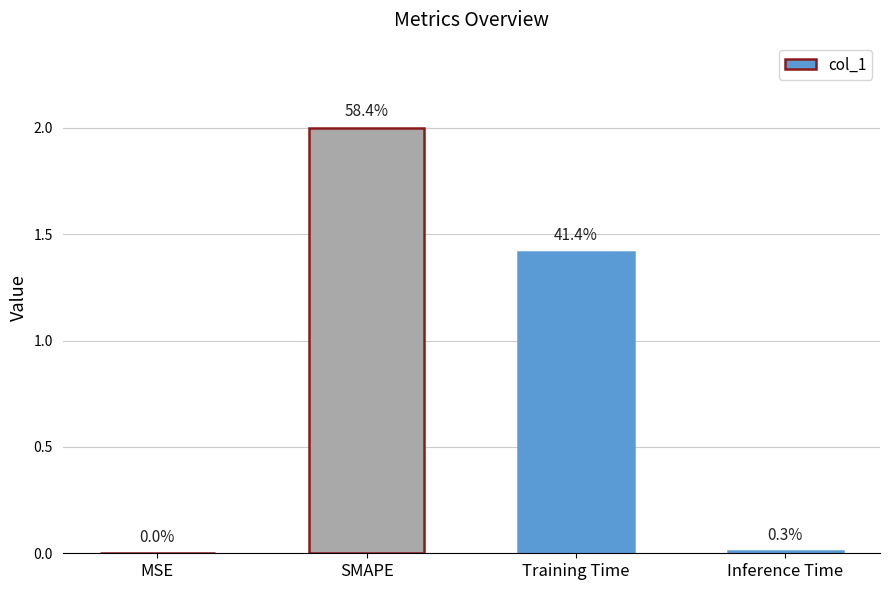

The value at Training Time is 1.4. True or false?

True